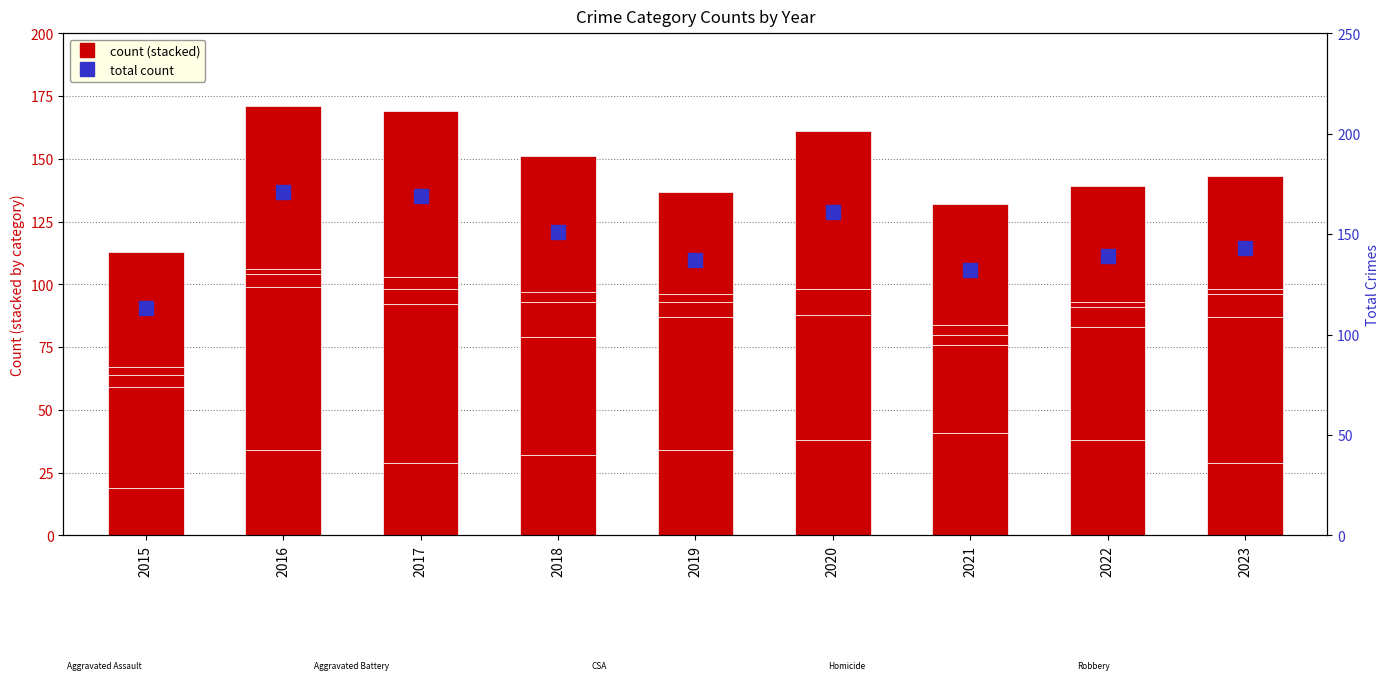

Where is Aggravated Assault nearest to the value 30?

2017